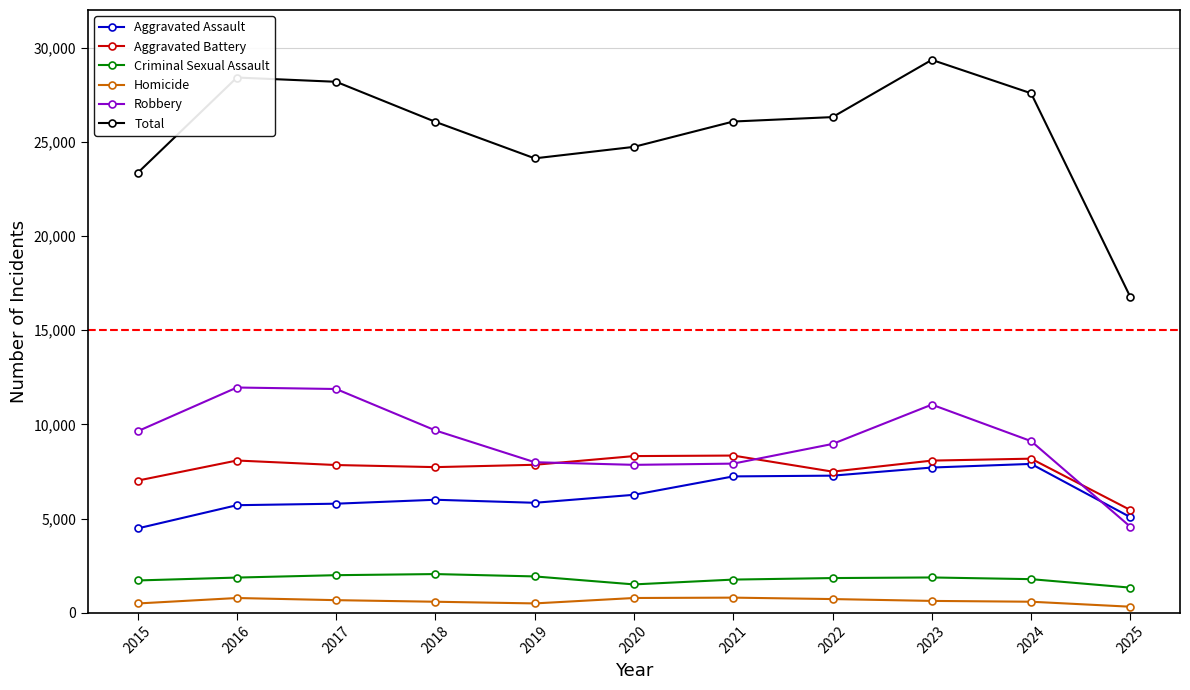

What is the value of the Robbery point at the 4th from the left?

9681